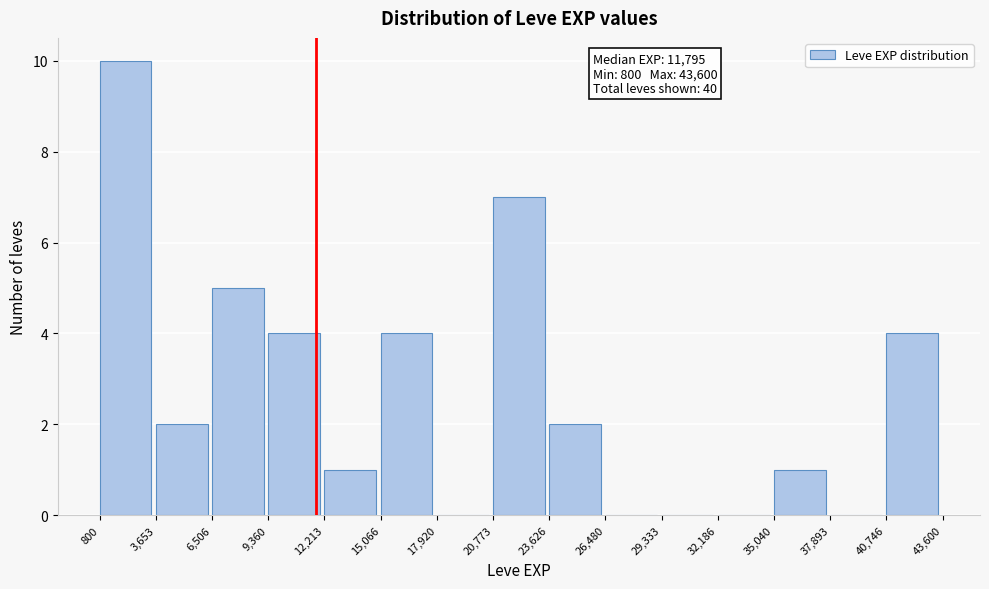

Over which range of the x-axis is the bar tallest?

800 to 3,653